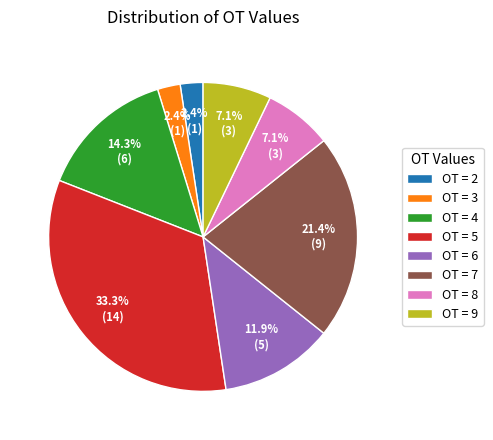

What percentage do OT = 7 and OT = 5 together represent?

54.8%